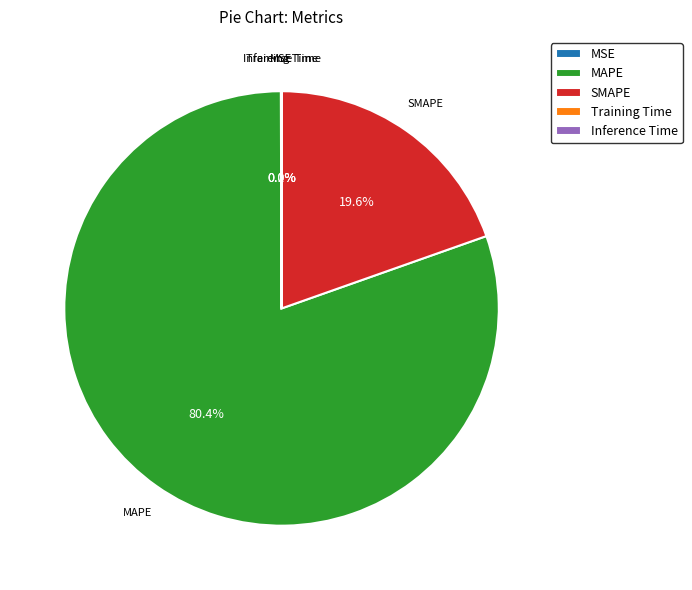

Is there a majority slice in this chart?

Yes